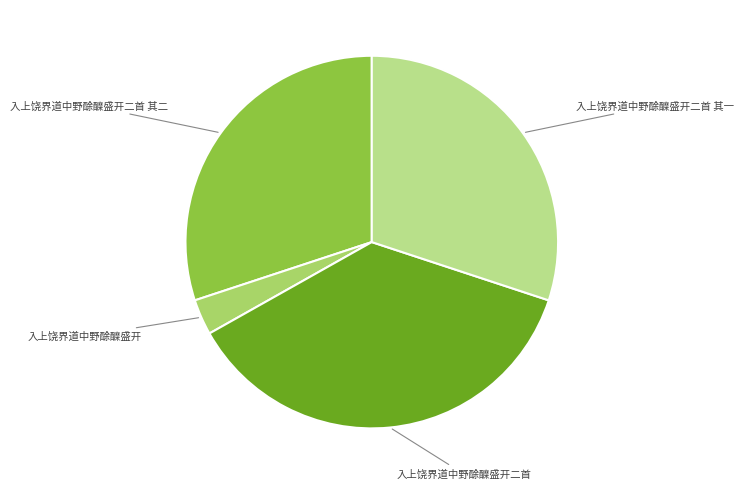

Do 入上饶界道中野酴醾盛开二首 其二 and 入上饶界道中野酴醾盛开二首 其一 together represent more than half of the pie?

Yes